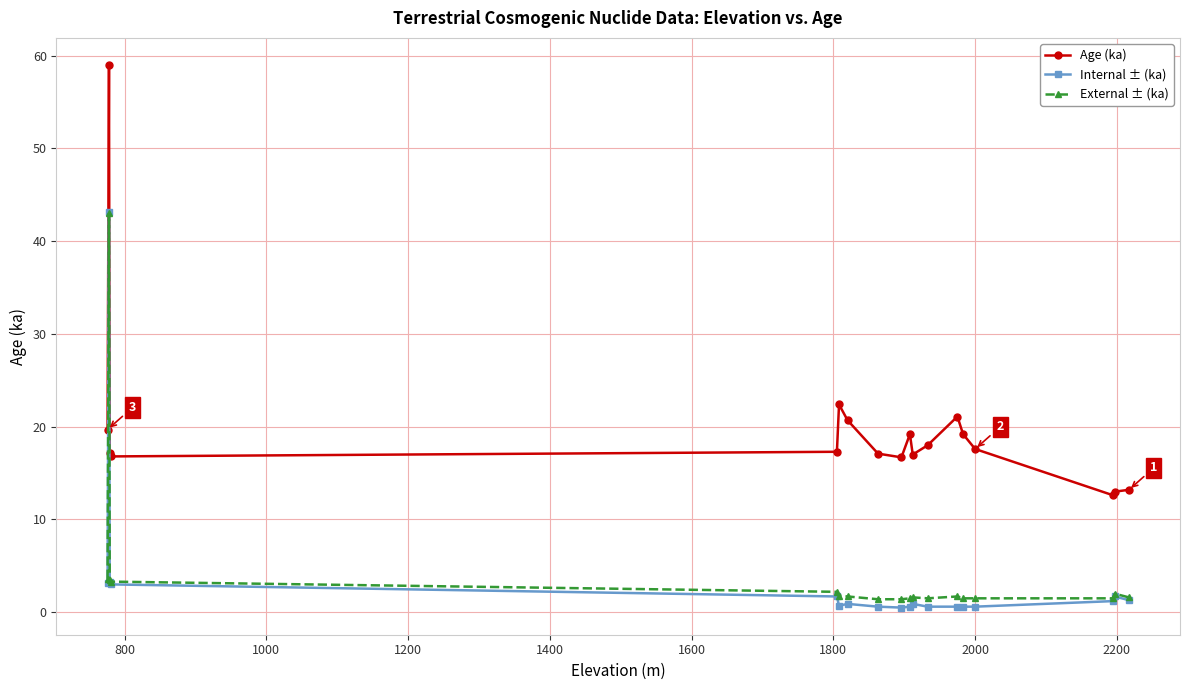

True or false: Age (ka) and External ± (ka) cross at least once.

False